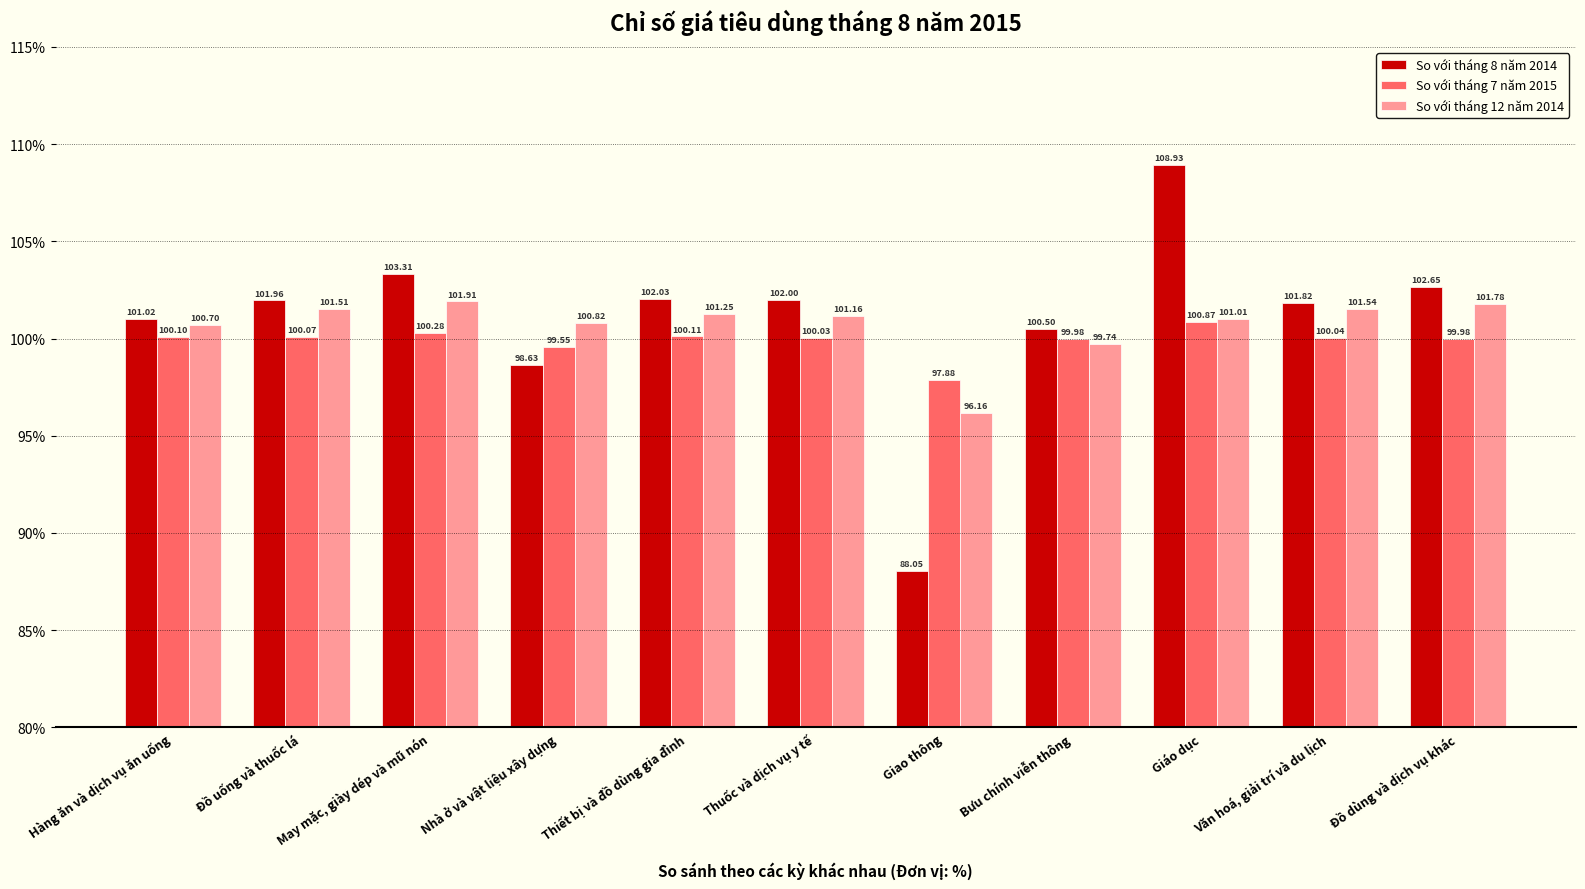

How many bars are there in each group?

3